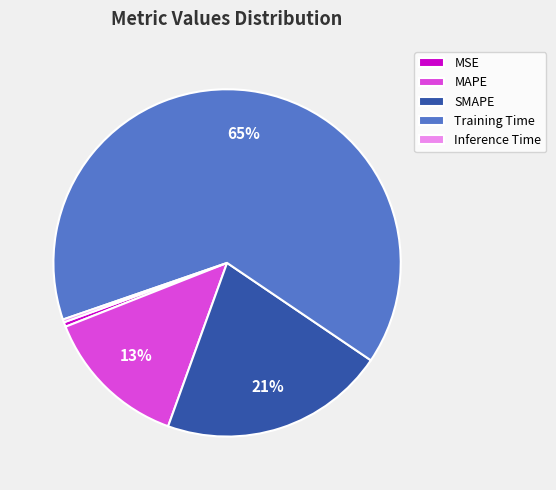

To the nearest percent, what portion does SMAPE represent?

21%